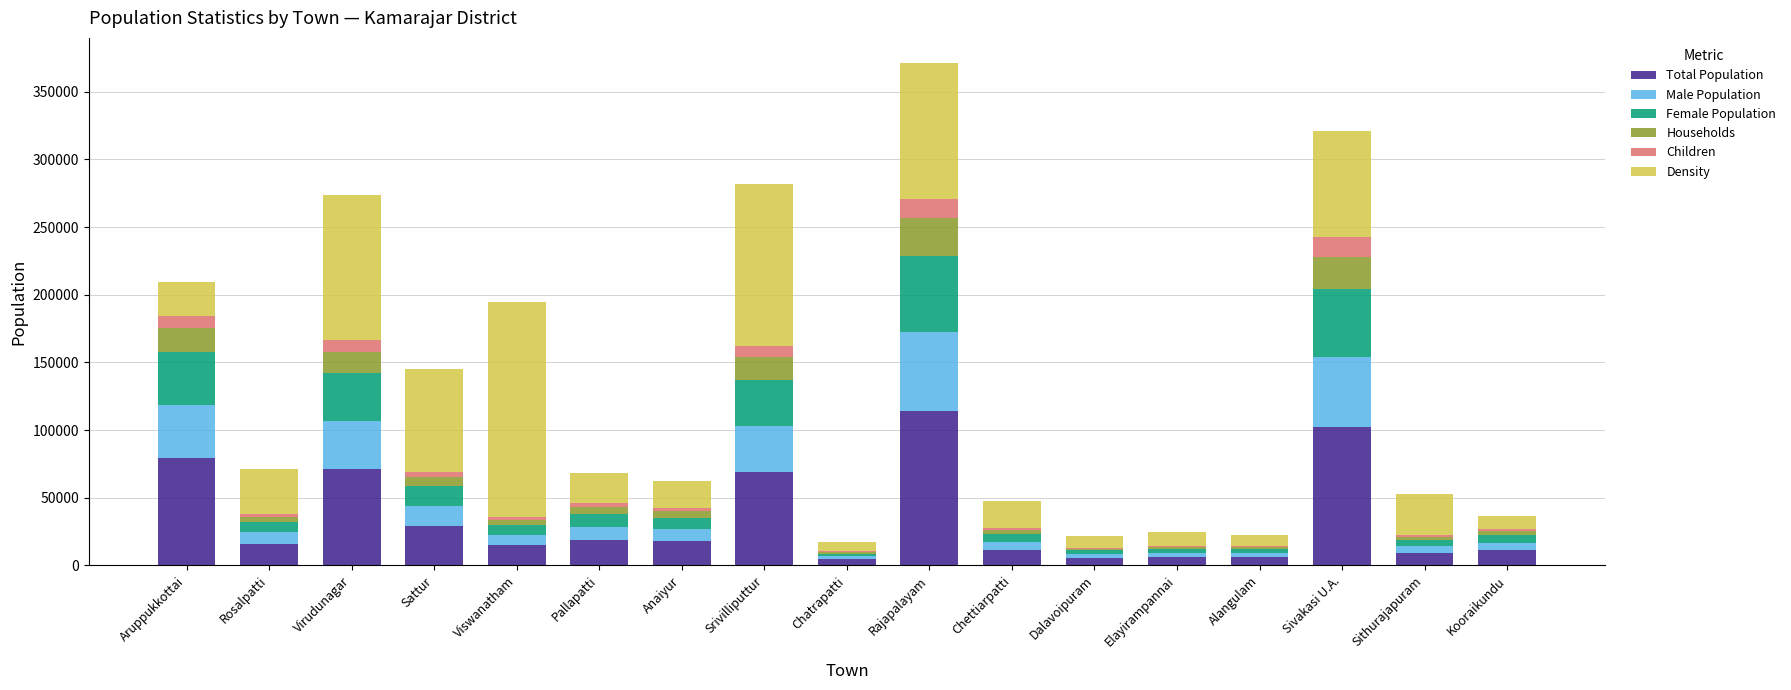

What is the sum of the Total Population values at Virudunagar and Sattur?

100197